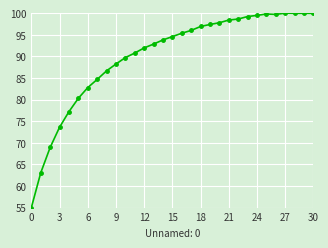

What is the difference between the maximum and minimum values?

45.0